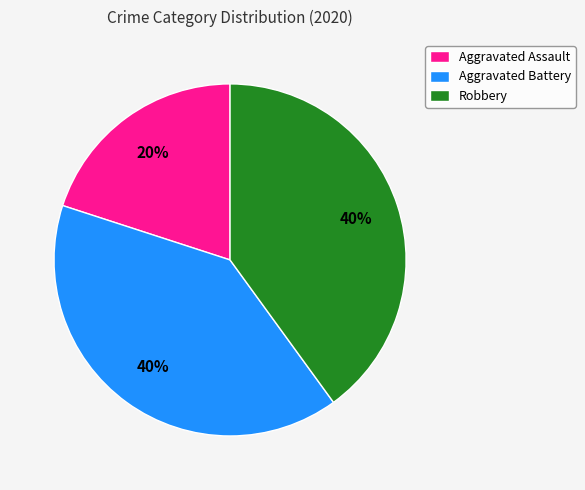

The Aggravated Battery slice represents 40% of the pie. True or false?

True